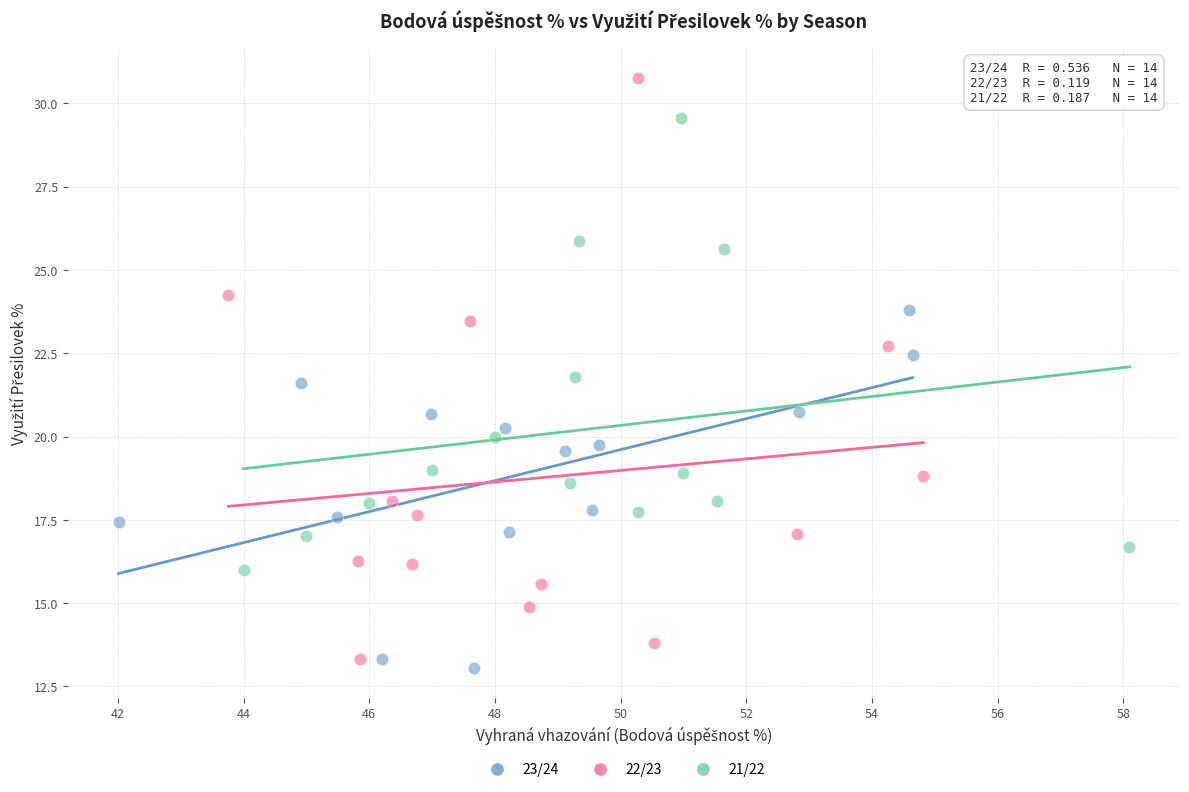

Which series has the widest spread of Y values?

22/23